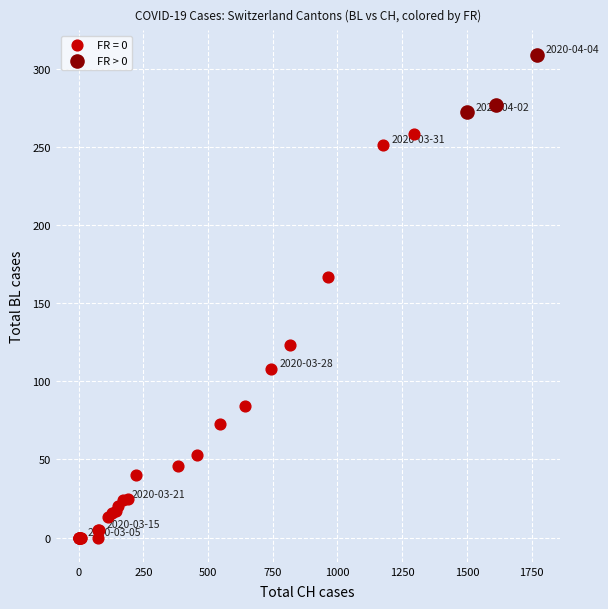

Which series reaches the maximum Y coordinate?

FR > 0